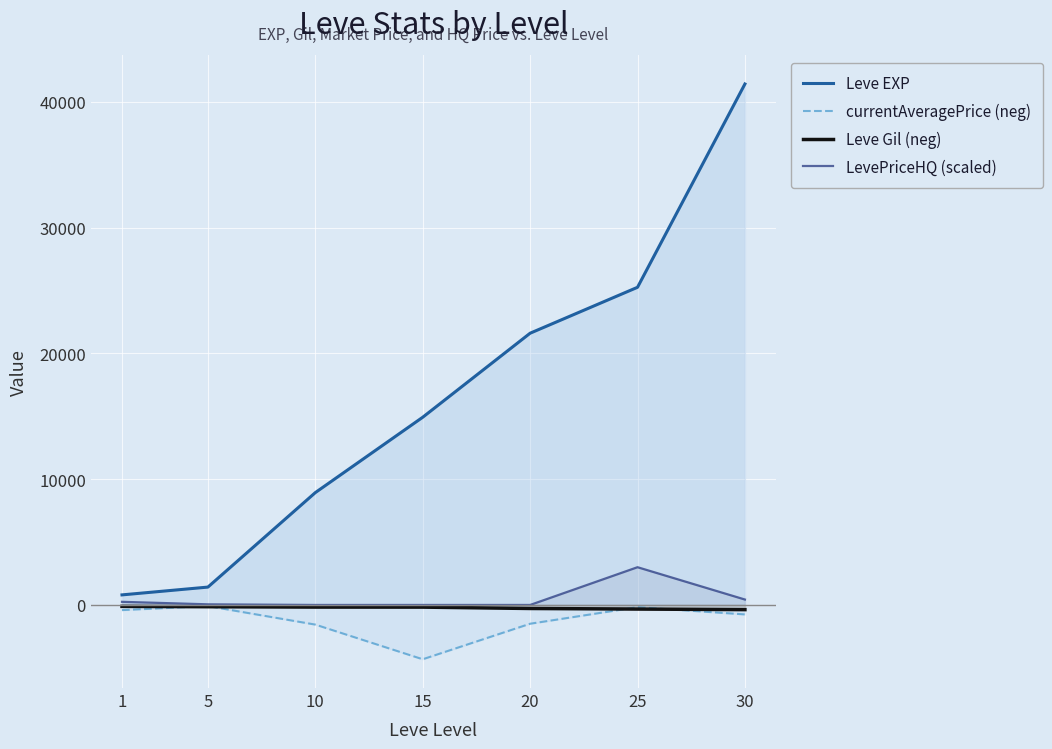

Rank the series at 30 from lowest to highest value.

currentAveragePrice (neg), Leve Gil (neg), LevePriceHQ (scaled), Leve EXP